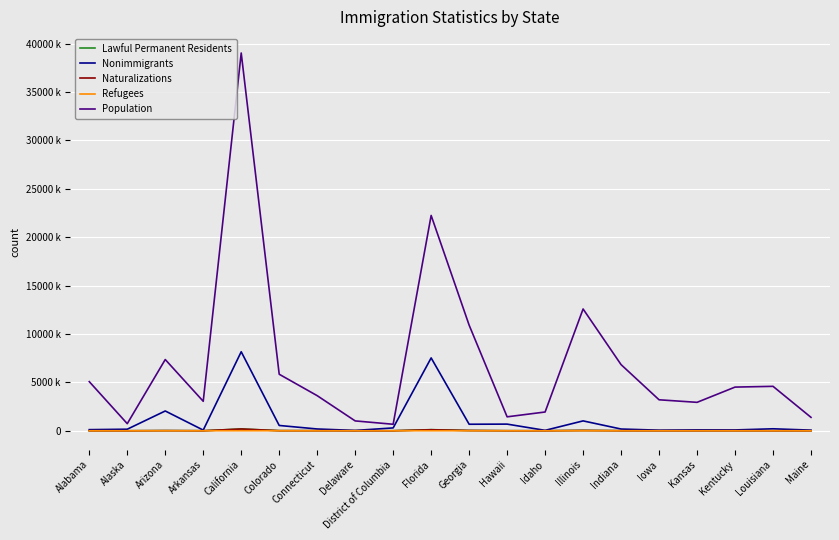

Which series has the largest range (max minus min)?

Population